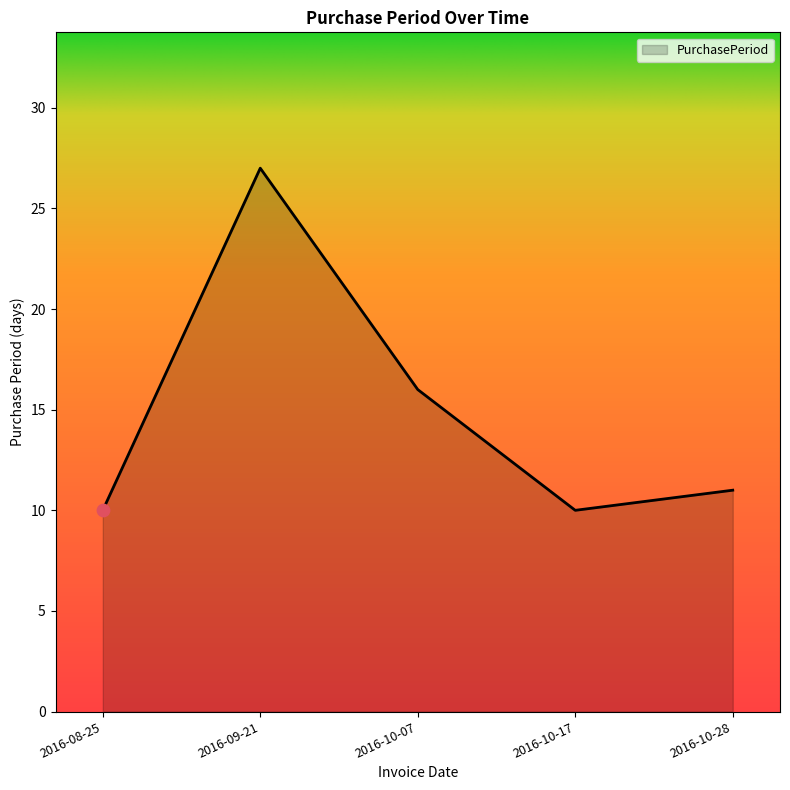

Approximately how many times larger is the value at 2016-10-17 compared to 2016-10-07?

0.6